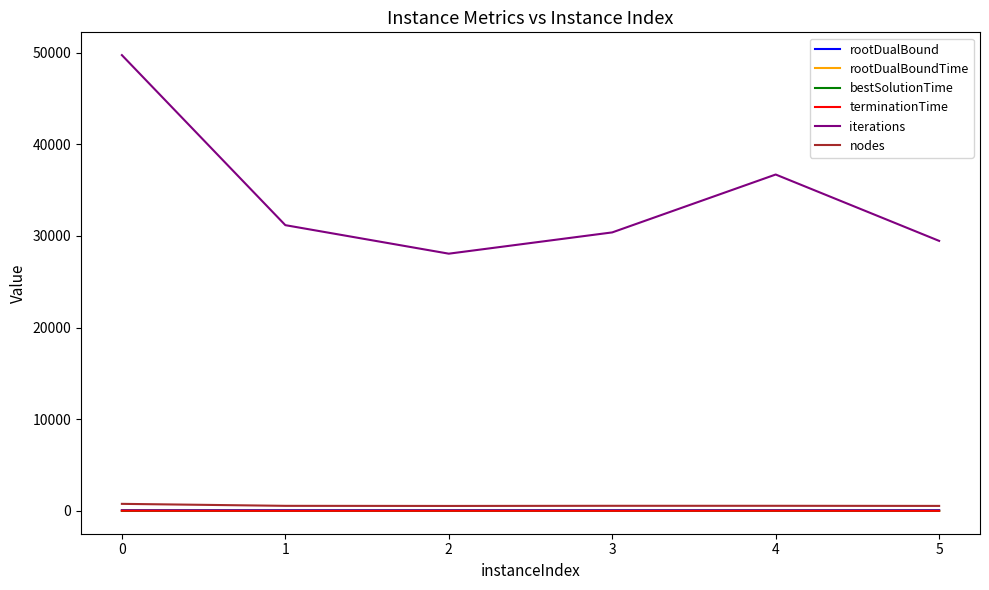

What is the maximum value for iterations?

49719.0